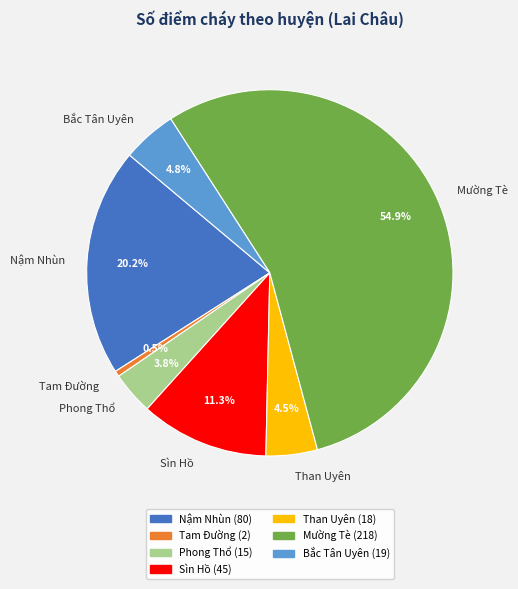

What percentage is the Bắc Tân Uyên slice, to the nearest percent?

5%